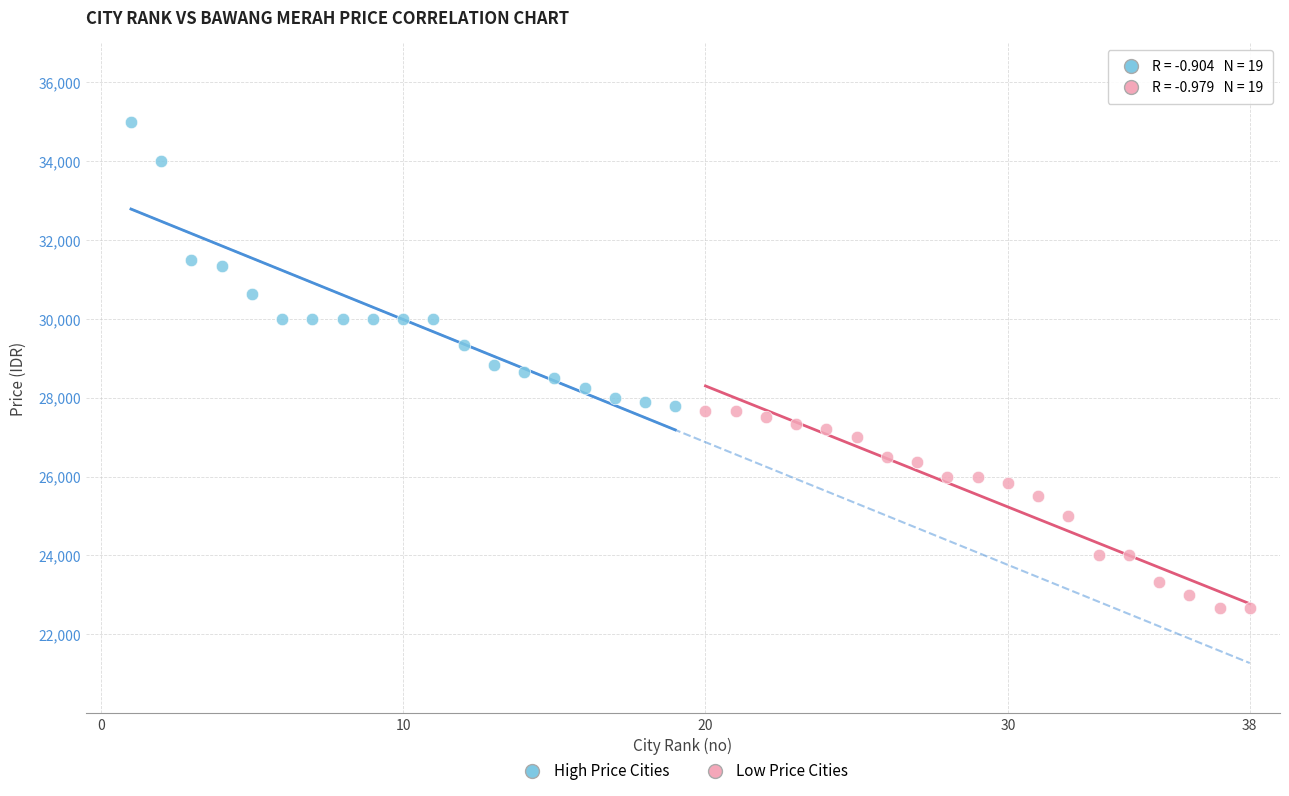

Which series has the widest spread of Y values?

High Price Cities